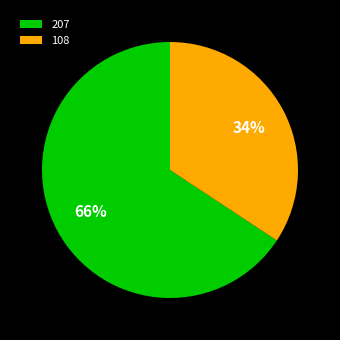

What is the ratio of the value at 108 to the value at 207?

0.5